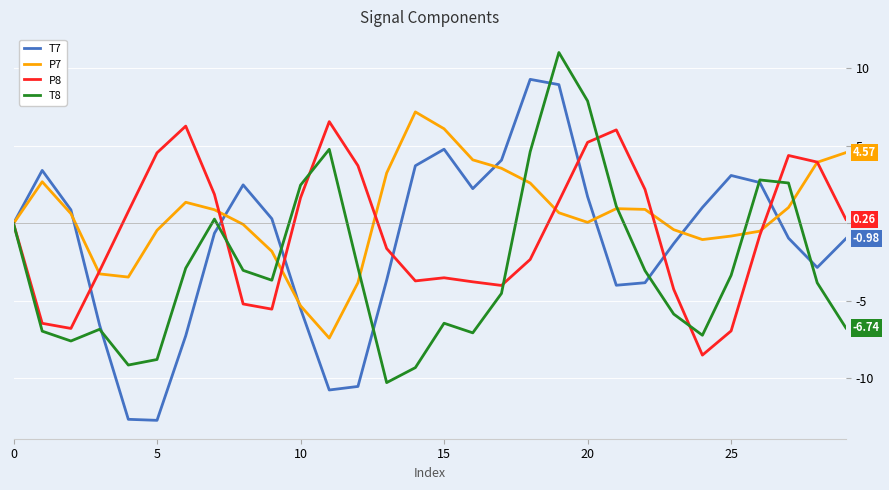

True or false: T7 and P8 cross at least once.

True